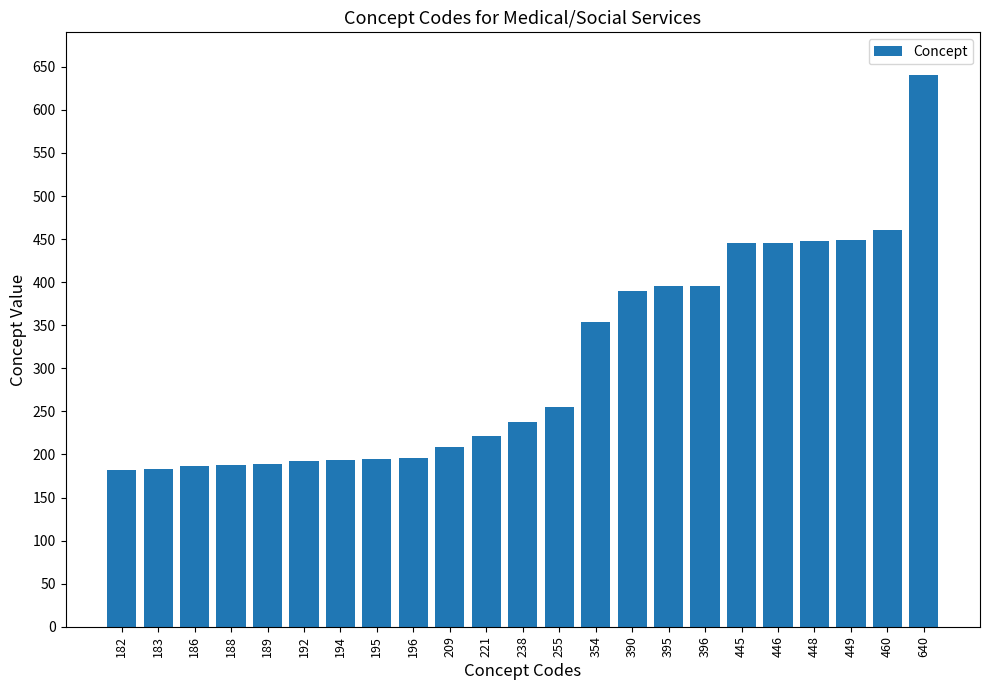

What is the difference between the maximum and minimum values?

458